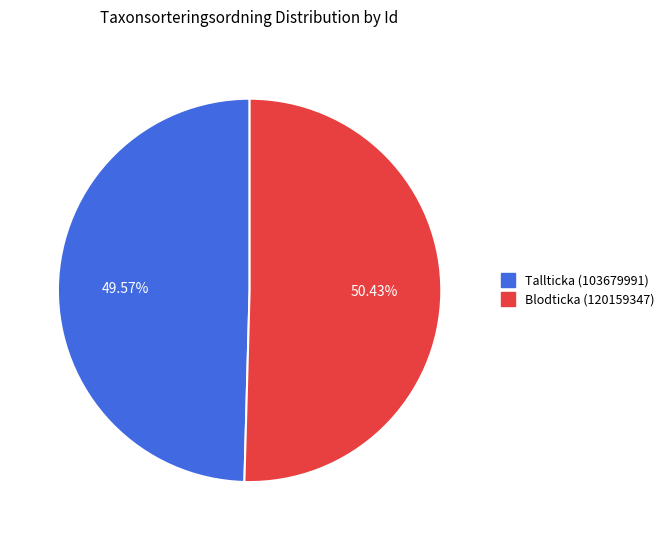

Is it true that Tallticka (103679991) is 50% of the pie?

True